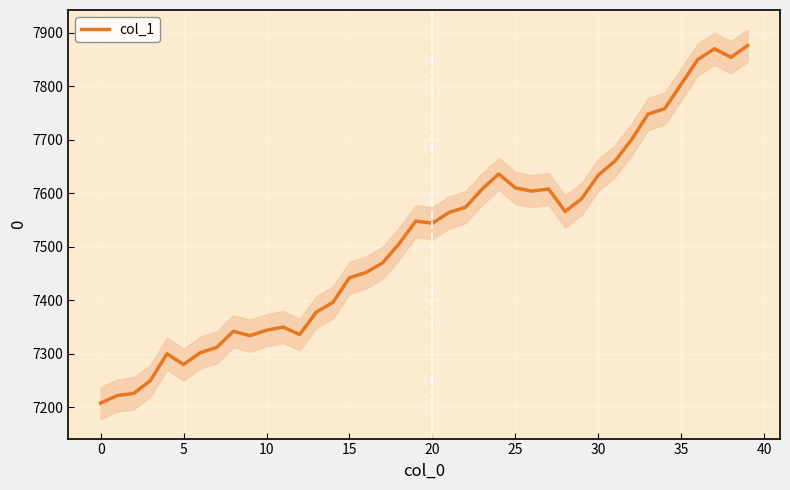

What is the label of the 21st point from the left?

20